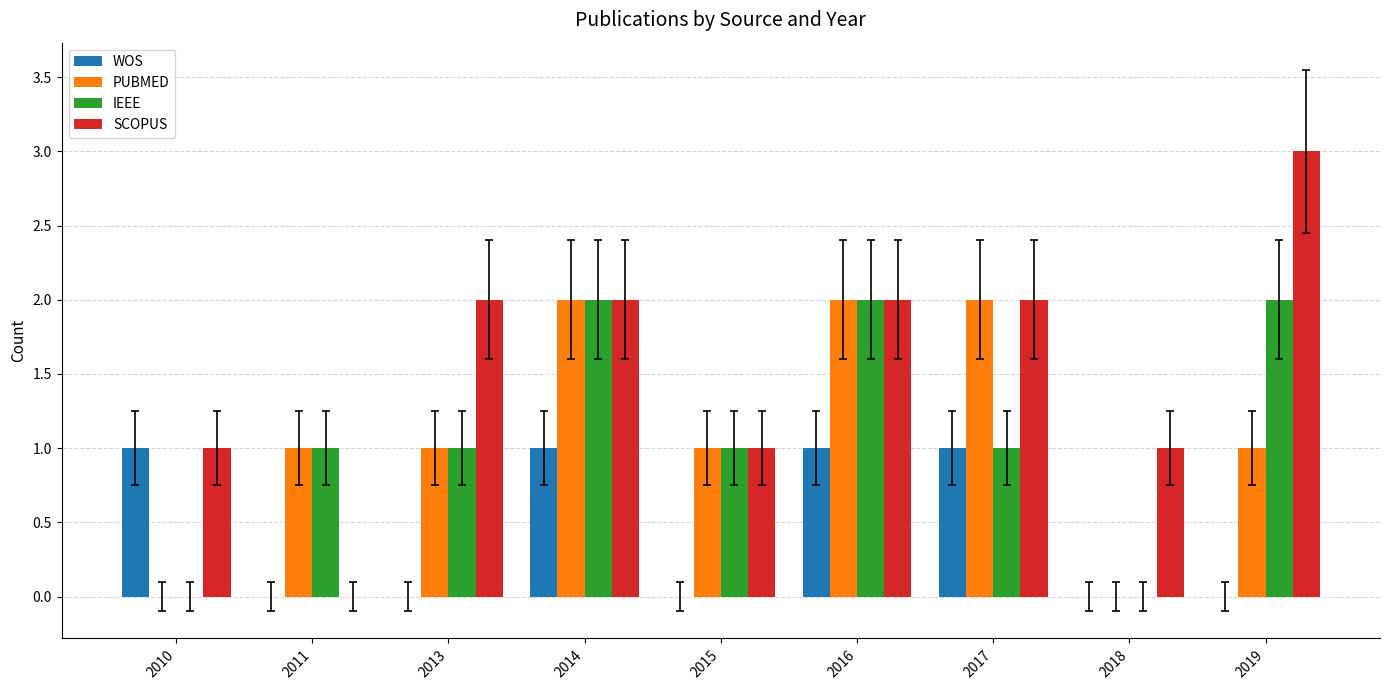

What are all the series names shown in the legend?

WOS, PUBMED, IEEE, SCOPUS